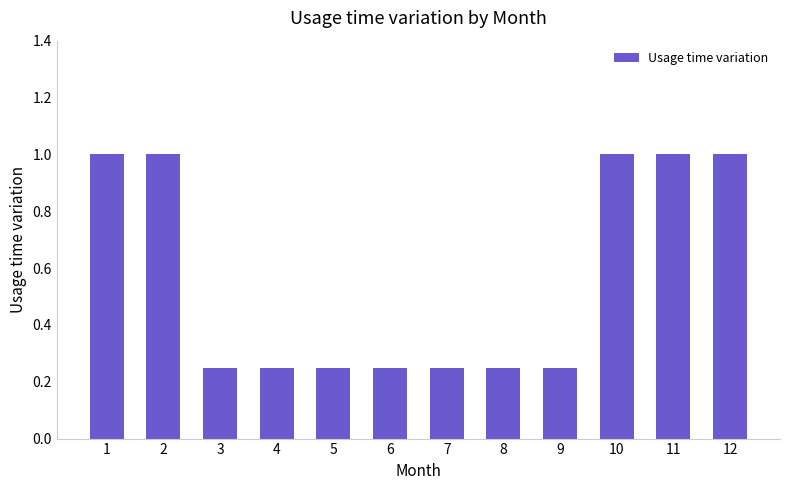

What is the difference between the second highest and minimum values?

0.8